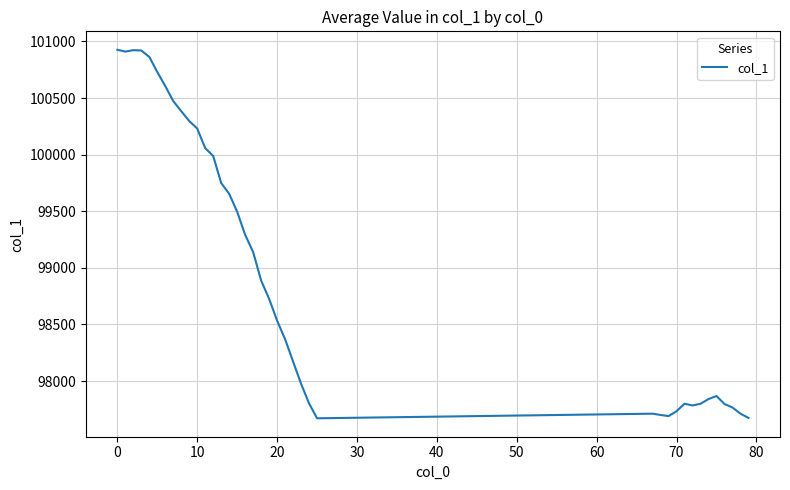

What is the minimum value shown in the chart?

97671.0